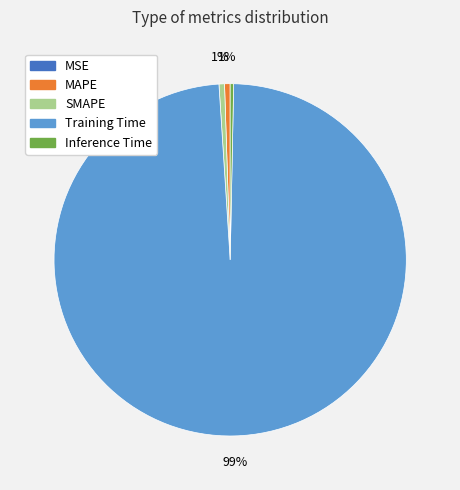

Is it true that MAPE is 11% of the pie?

False